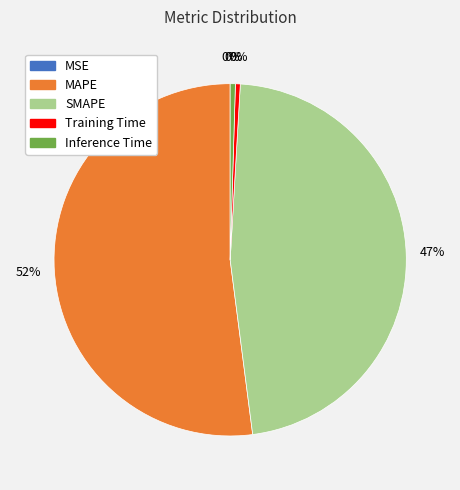

Which has a higher value, SMAPE or MAPE?

MAPE